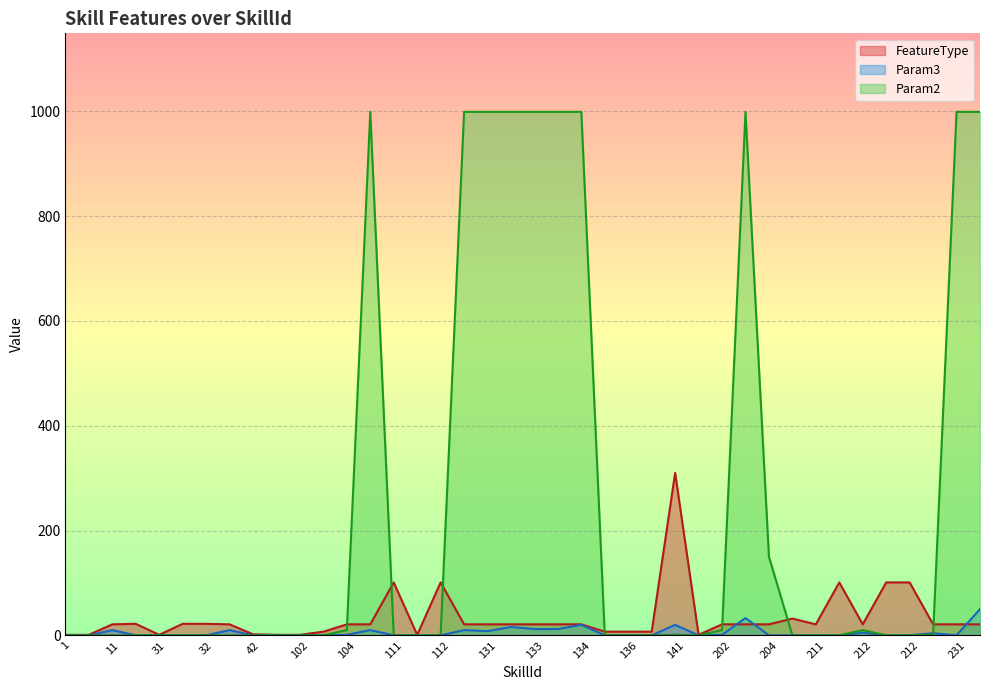

Reading left to right, what are all the values shown in this chart?

FeatureType: 1	1	21	22	1	22	22	21	2	1	1	7	21	21	101	1	101	21	21	21	21	21	21	7	7	7	310	1	21	21	21	32	21	101	21	101	101	21	21	21
Param3: 0	0	10	0	0	0	0	10	0	0	0	0	1	10	0	0	0	10	8	16	12	12	20	0	0	0	20	0	1	33	0	0	0	0	5	0	0	4	0	50
Param2: 0	0	0	0	0	0	0	0	0	0	0	0	10	999	0	0	0	999	999	999	999	999	999	0	0	0	1	0	10	999	150	0	0	0	10	0	0	1	999	999